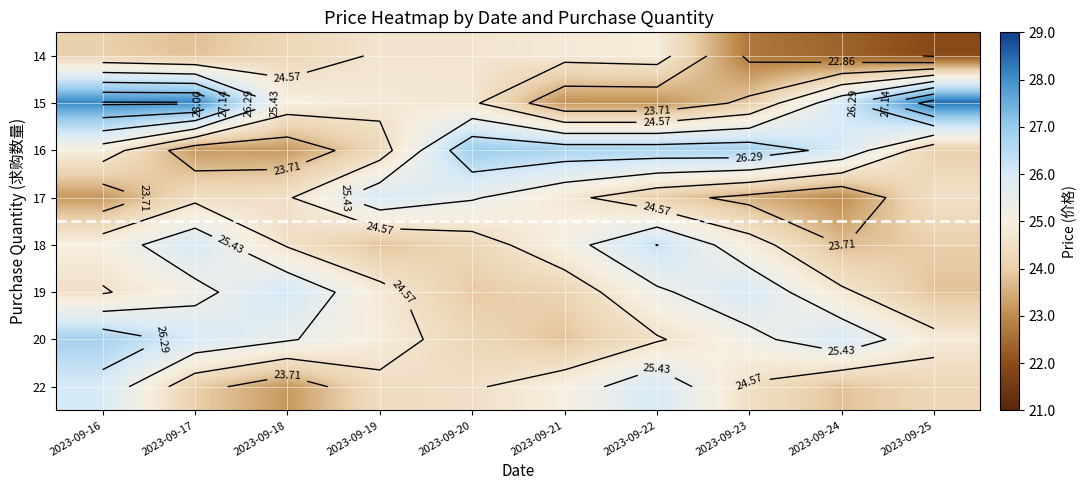

Count the number of categories in the chart.

10